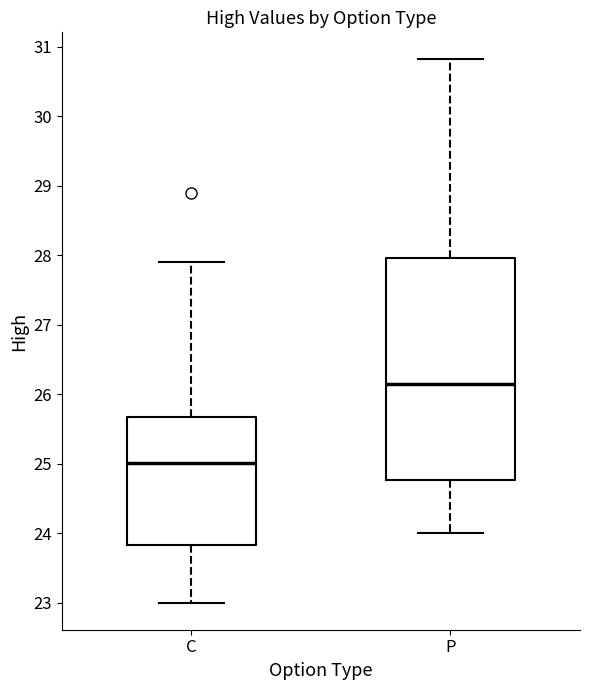

Reading left to right, read every box against the y-axis: the position of its median line, the range the box covers, and the ends of its whiskers. The values are not printed on the chart, so give them approximately, as read against the axis.

C: median 25.0, box 23.8 to 25.7, whiskers 23.0 to 27.9
P: median 26.2, box 24.8 to 28.0, whiskers 24.0 to 30.8